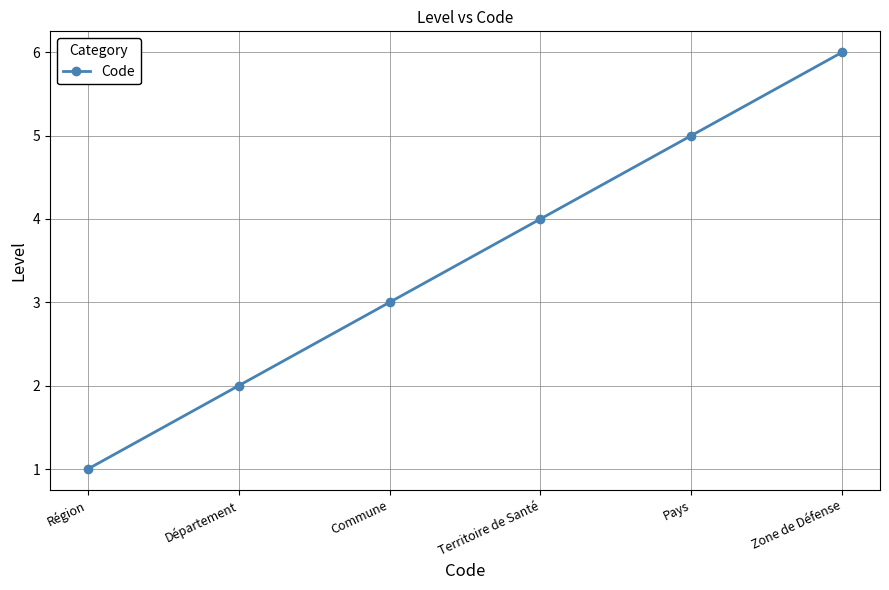

Read the value at Département.

2